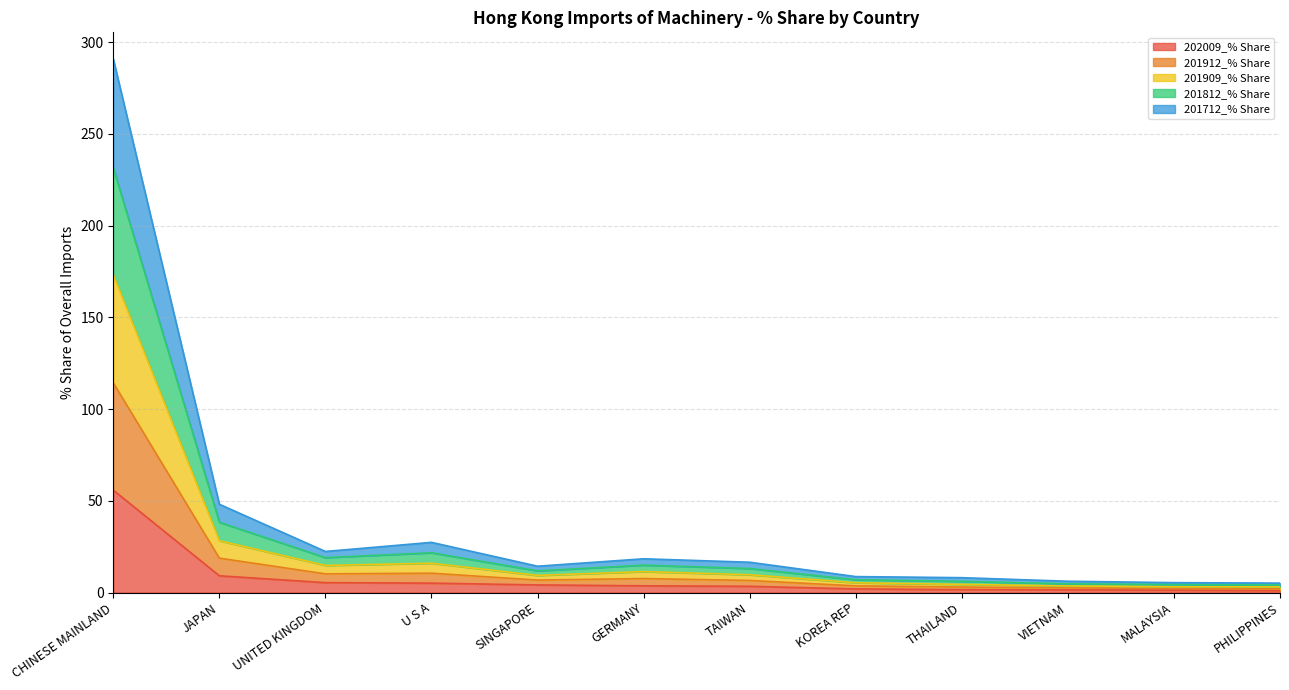

At which label does 202009_% Share reach its peak?

CHINESE MAINLAND